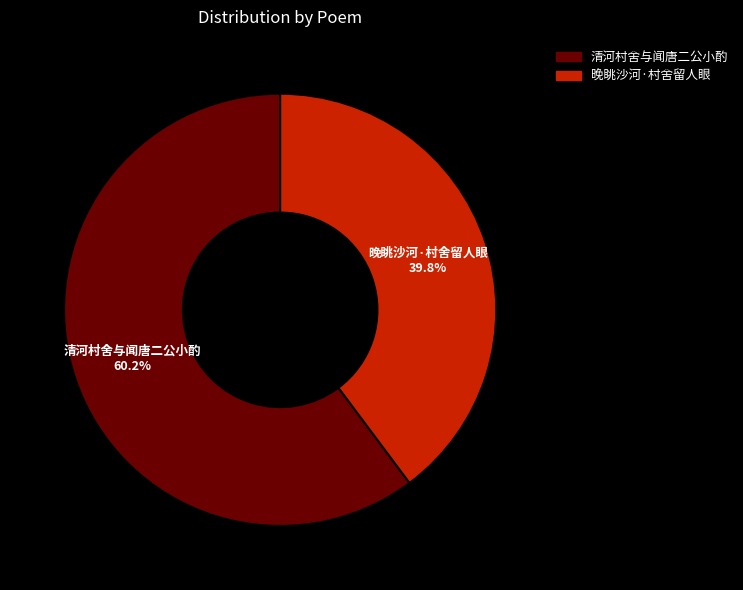

Which slice is the largest?

清河村舍与闻唐二公小酌